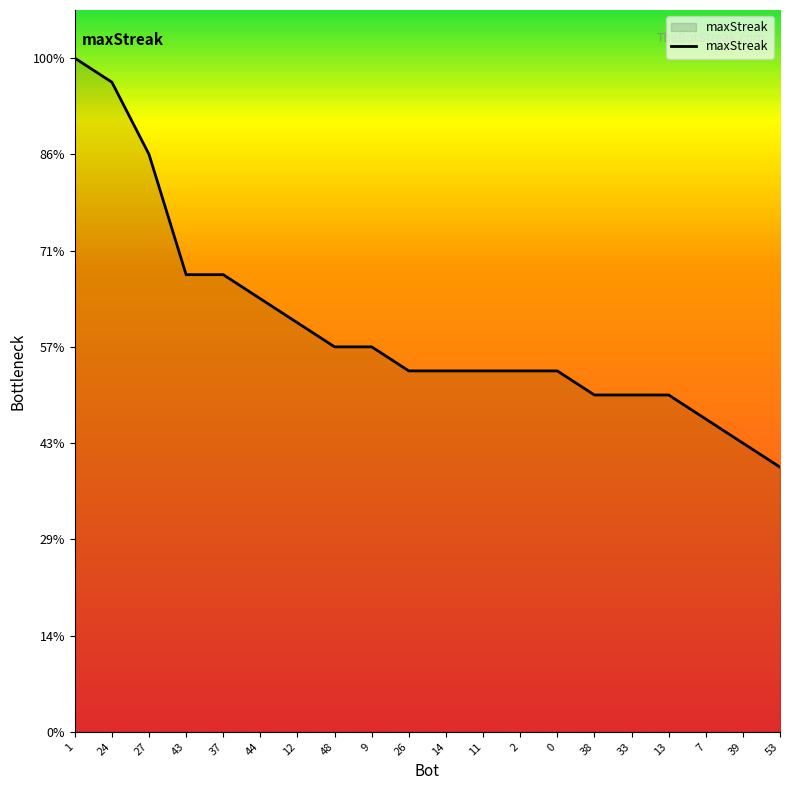

How many values exceed 15?

9